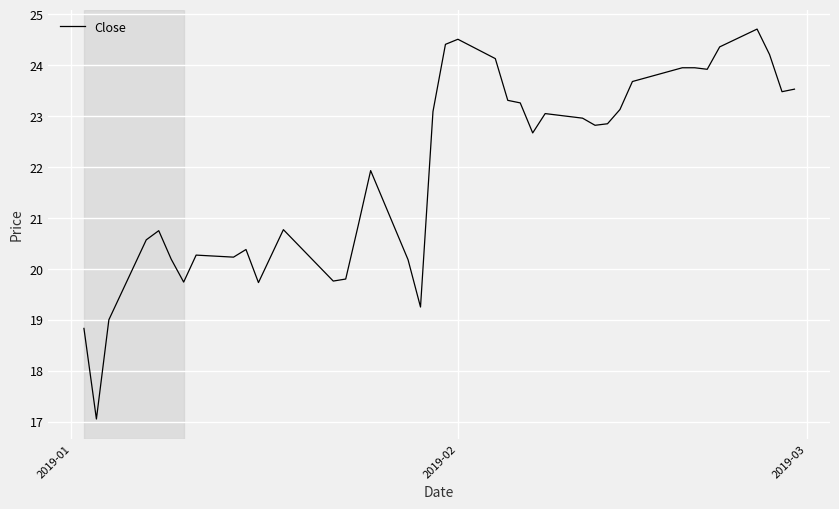

What is the smallest value displayed?

17.0